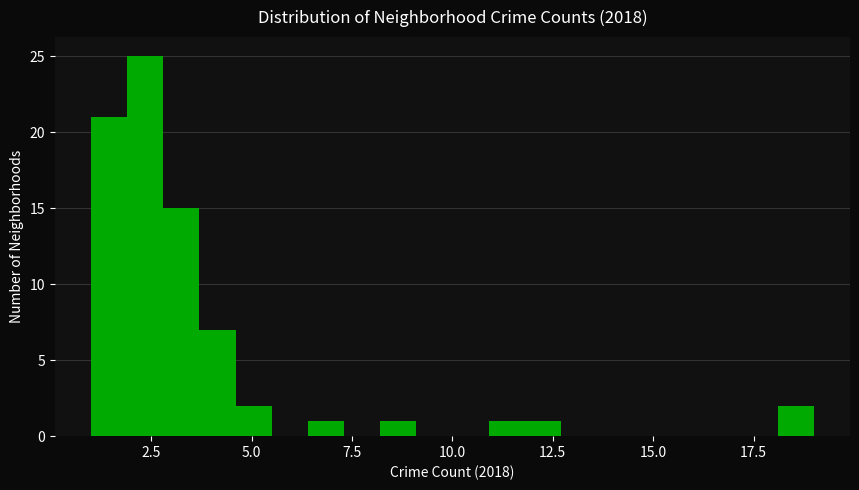

Read against the x-axis, roughly where is the centre of the tallest bar?

2.5